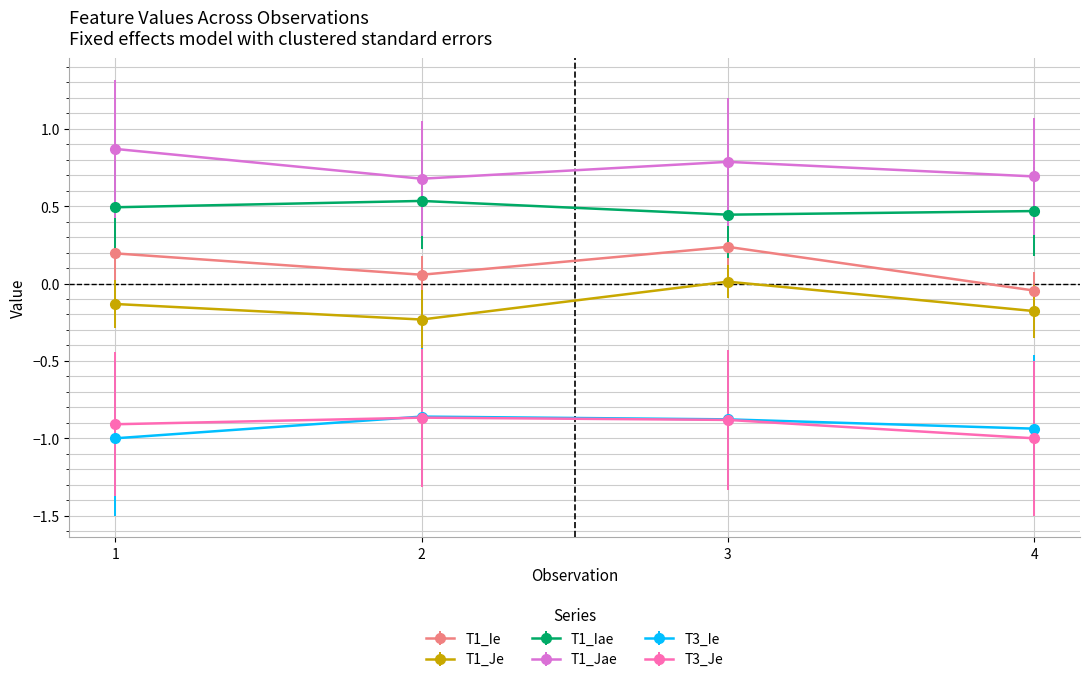

What is the value of the T1_Jae point at the 3rd from the left?

0.8